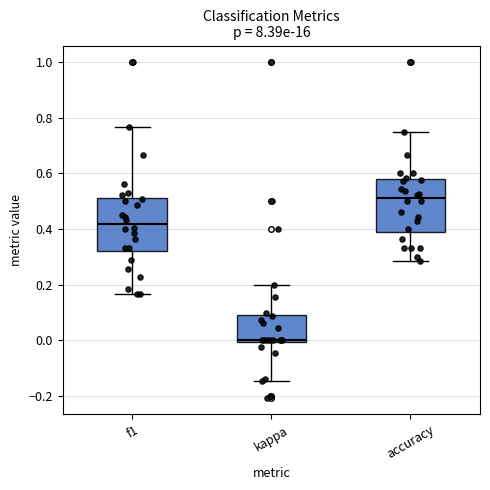

Reading left to right, transcribe this box plot: for each box, give where its median line is, the range the box spans, and where its two whiskers end, as read against the y-axis. The values are not printed on the chart, so give them approximately, as read against the axis.

f1: median 0.42, box 0.32 to 0.52, whiskers 0.16 to 0.76
kappa: median 0.00, box 0.00 to 0.08, whiskers -0.14 to 0.20
accuracy: median 0.52, box 0.40 to 0.58, whiskers 0.28 to 0.76